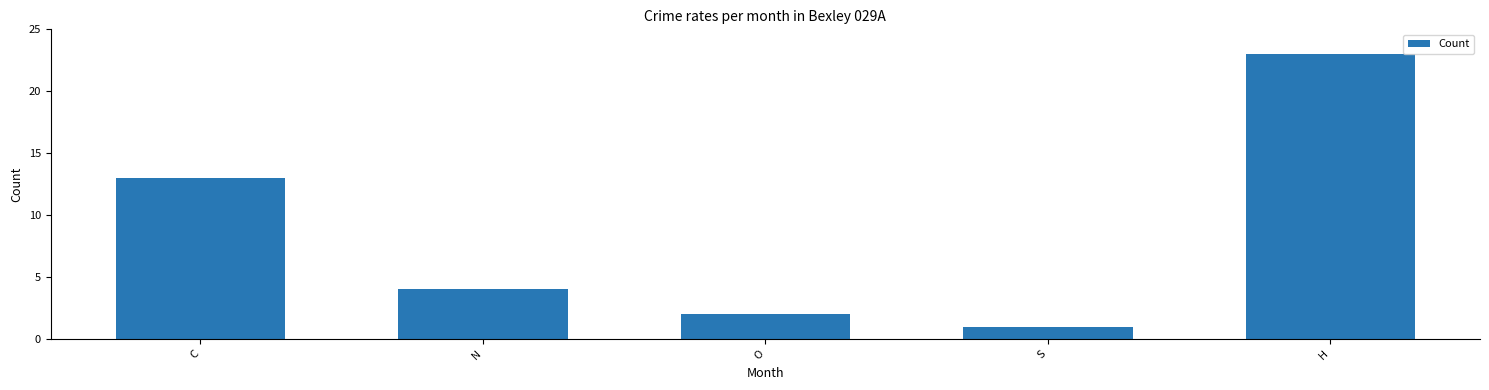

Between S and H, which is larger?

H